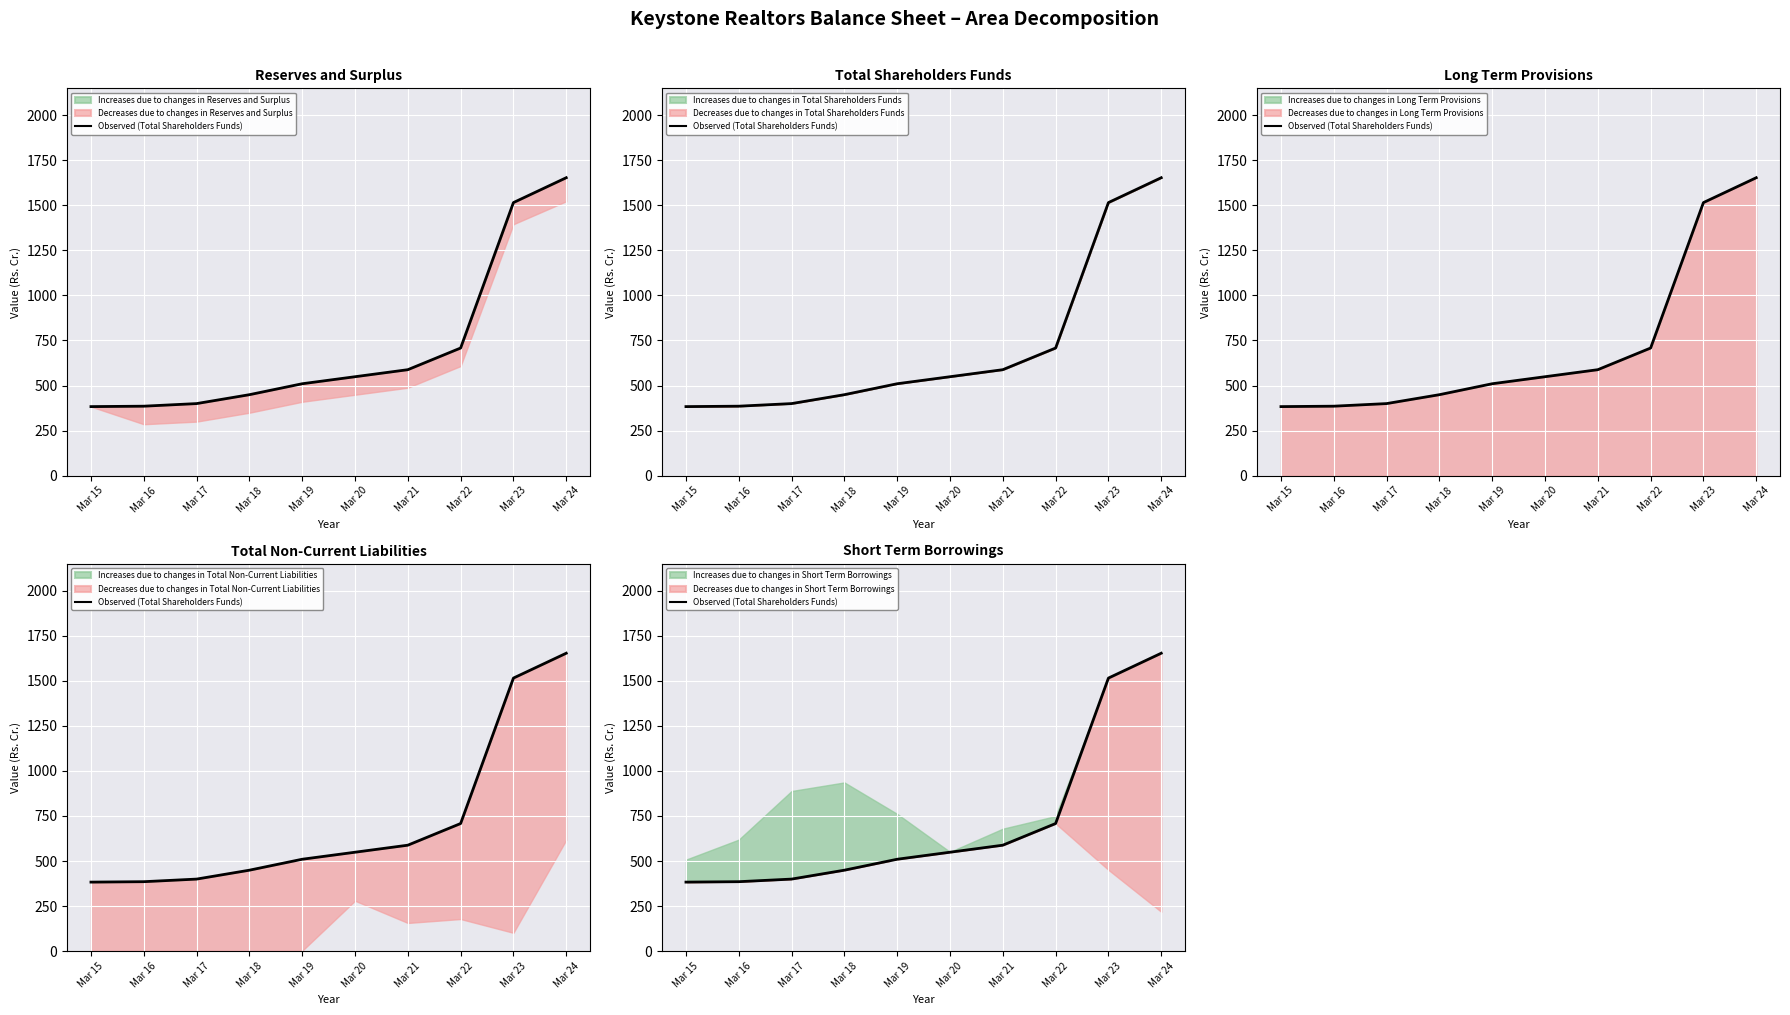

Rank the categories by value from lowest to highest.

Mar 15, Mar 16, Mar 17, Mar 18, Mar 19, Mar 20, Mar 21, Mar 22, Mar 23, Mar 24